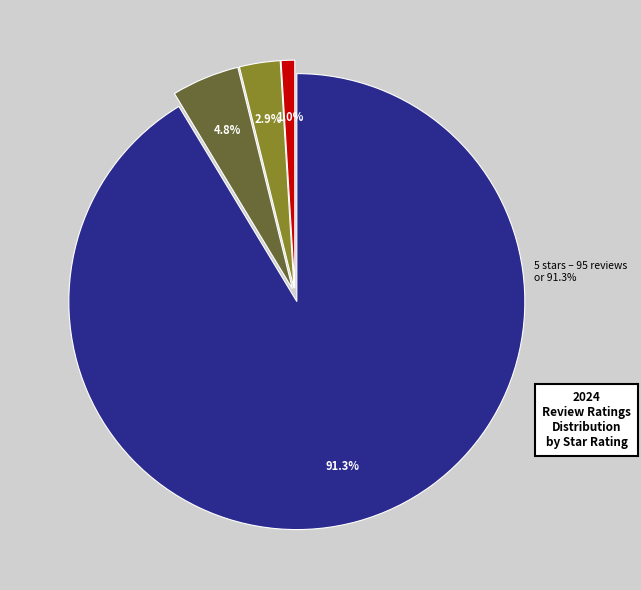

Combined, do 1 star and 5 stars account for over 50%?

Yes